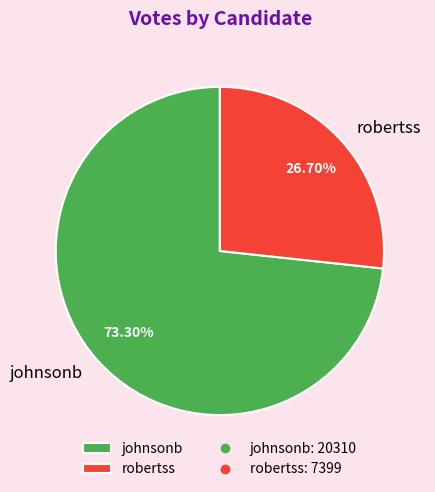

What percentage is NOT represented by robertss?

73.3%